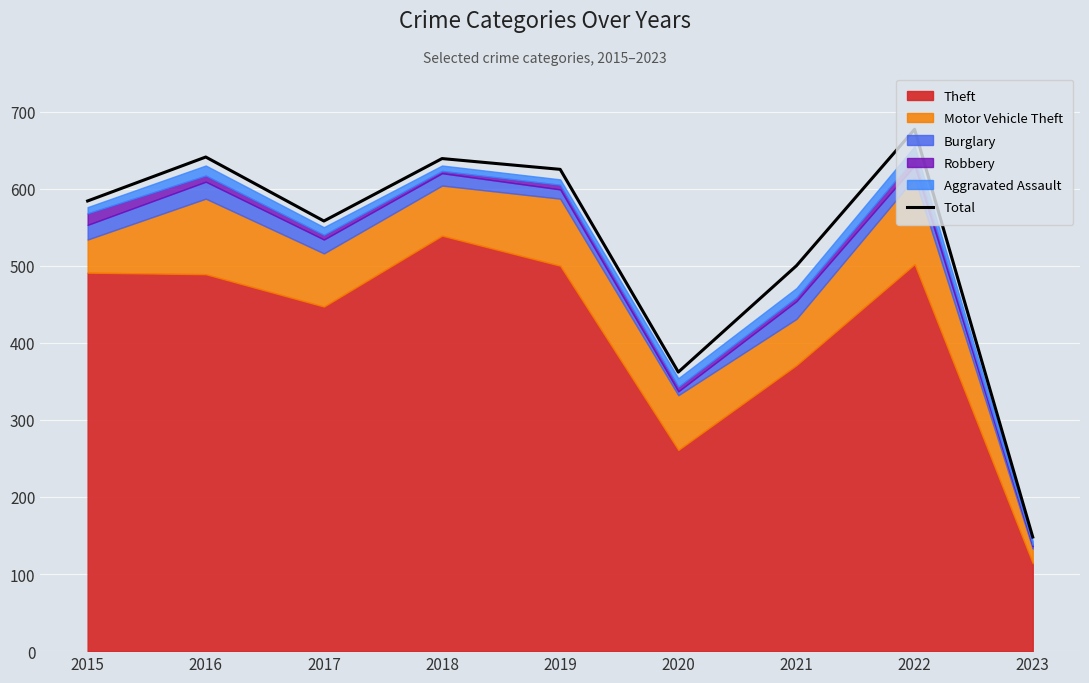

List the labels in order of value, smallest first.

2023, 2020, 2021, 2017, 2015, 2019, 2018, 2016, 2022